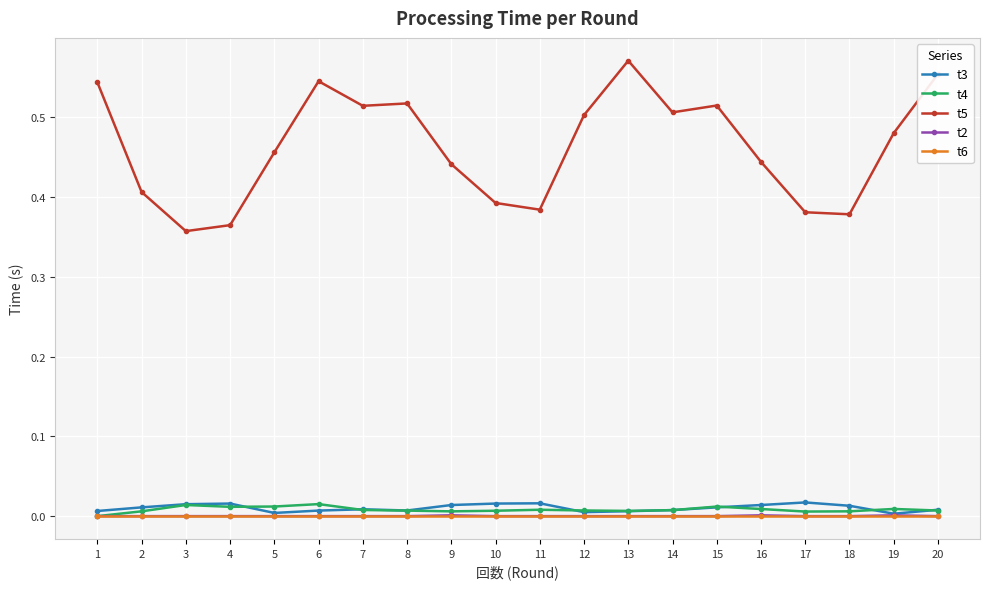

At which category does the chart reach its peak across all series?

13